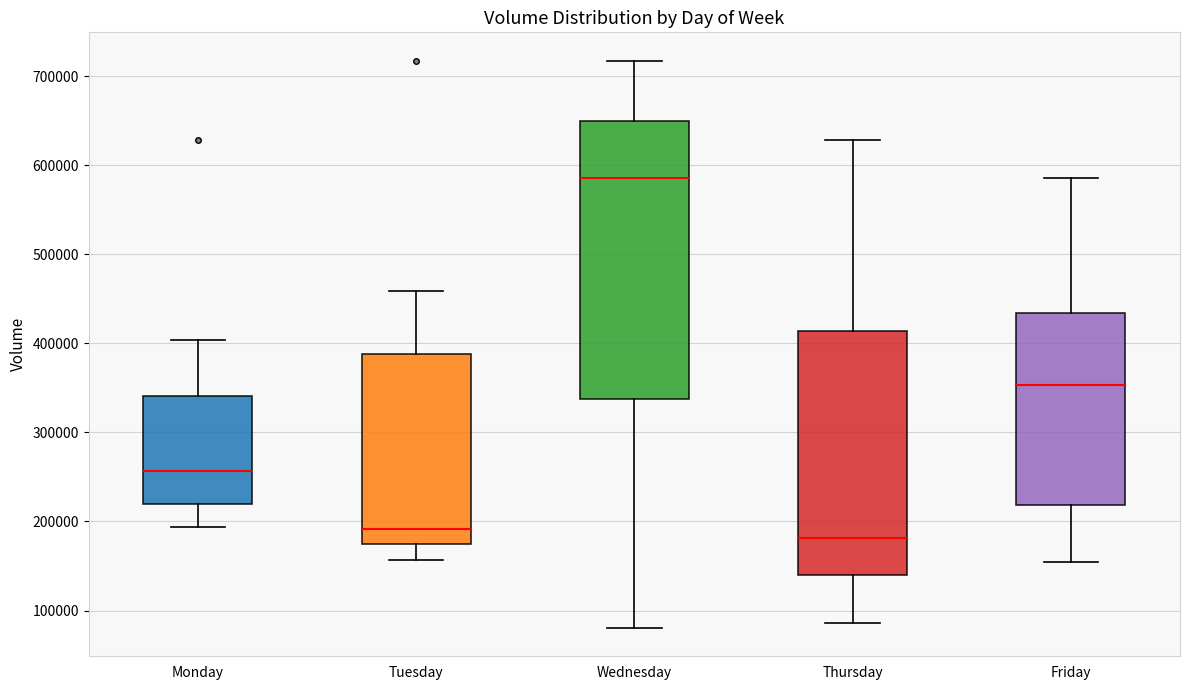

Where does the lower whisker of the box for Monday end on the y-axis? The values are not printed on the chart, so give them approximately, as read against the axis.

190000